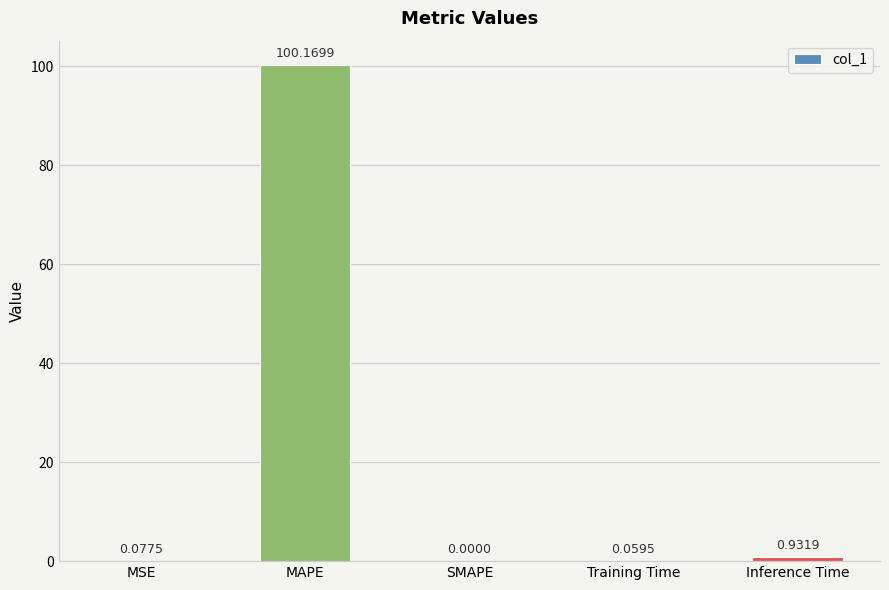

At which label is the value closest to 50?

Inference Time